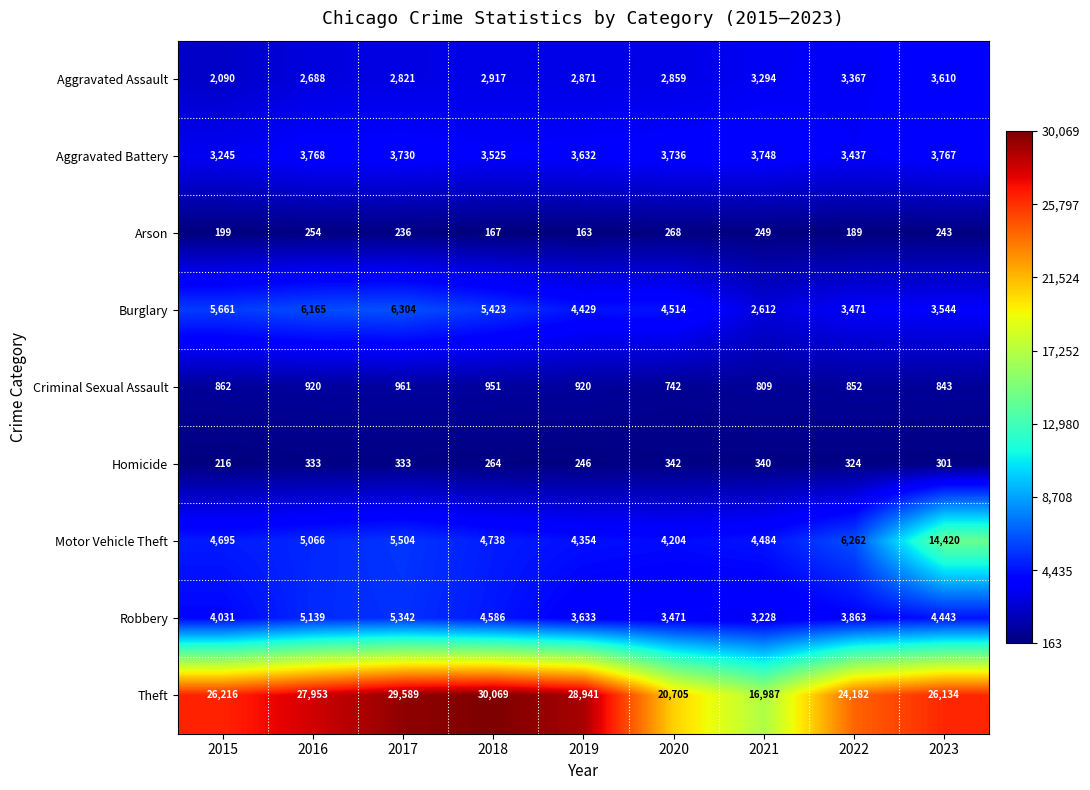

What is the sum of all Criminal Sexual Assault values?

7860